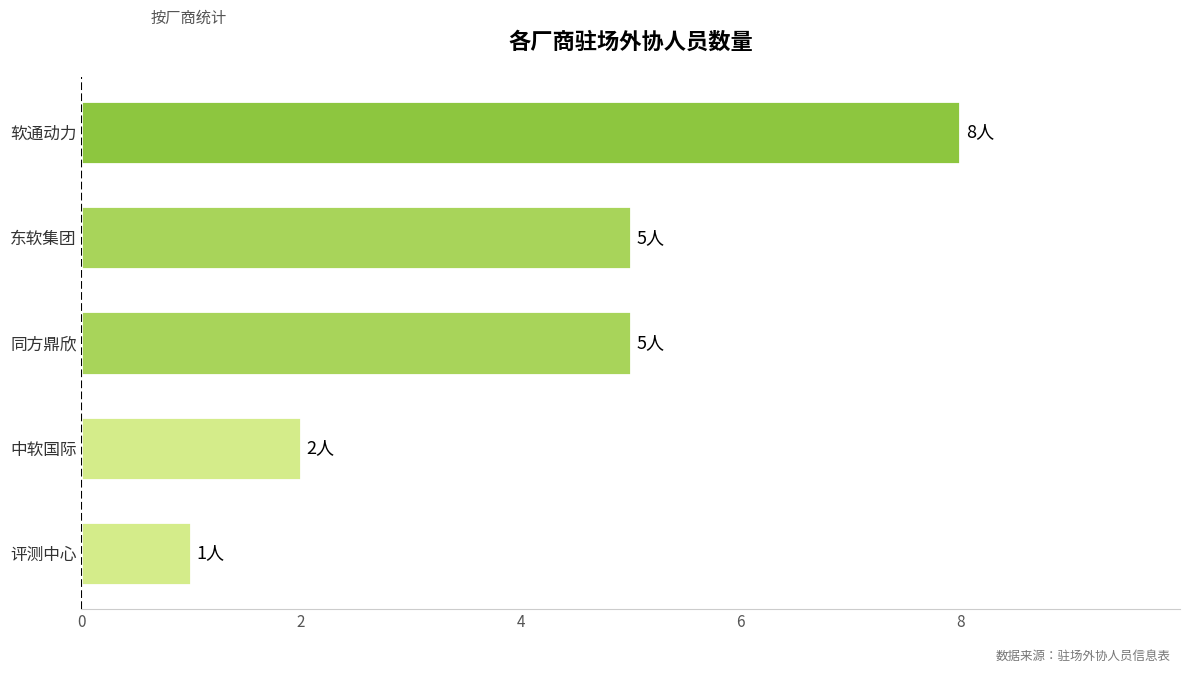

True or false: the data shows 2 at 中软国际.

True